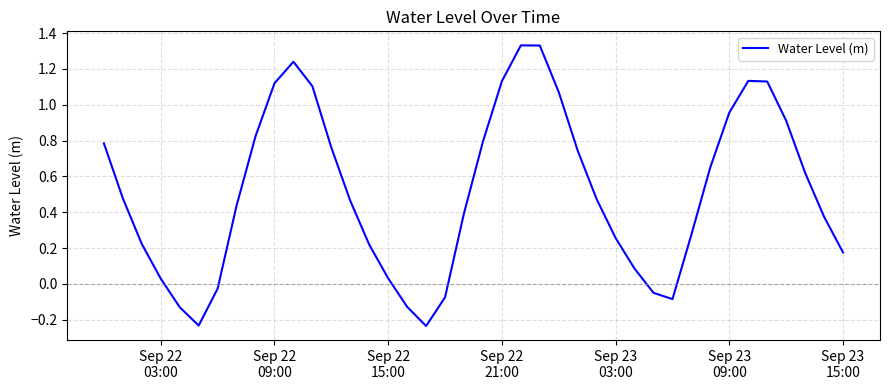

What is the difference between the maximum and minimum values?

1.6